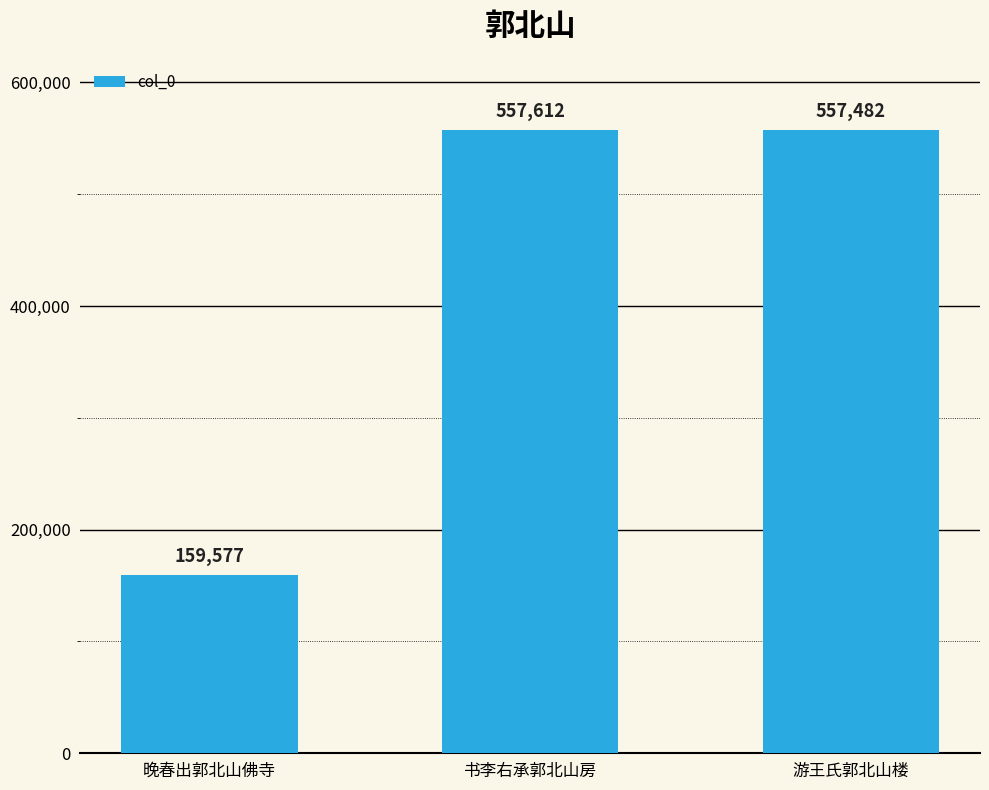

Rank the categories by value from lowest to highest.

晚春出郭北山佛寺, 游王氏郭北山楼, 书李右承郭北山房